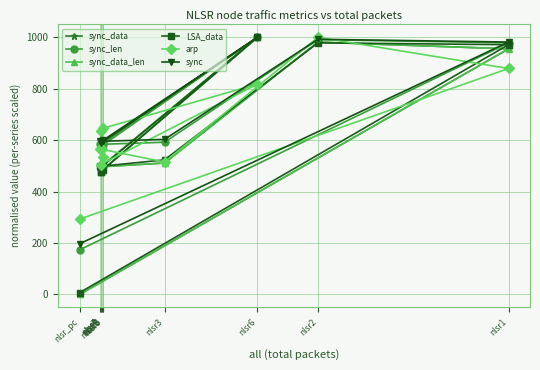

What is the difference between the maximum and minimum values in the sync series?

803.1